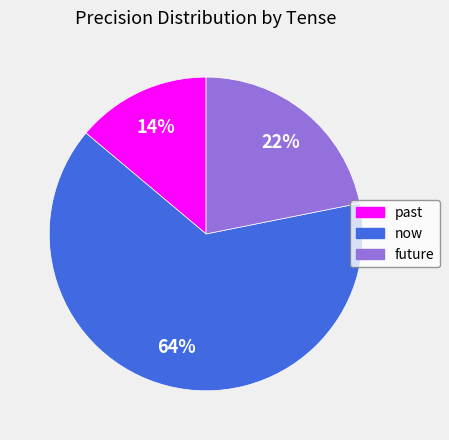

What is the majority slice?

now